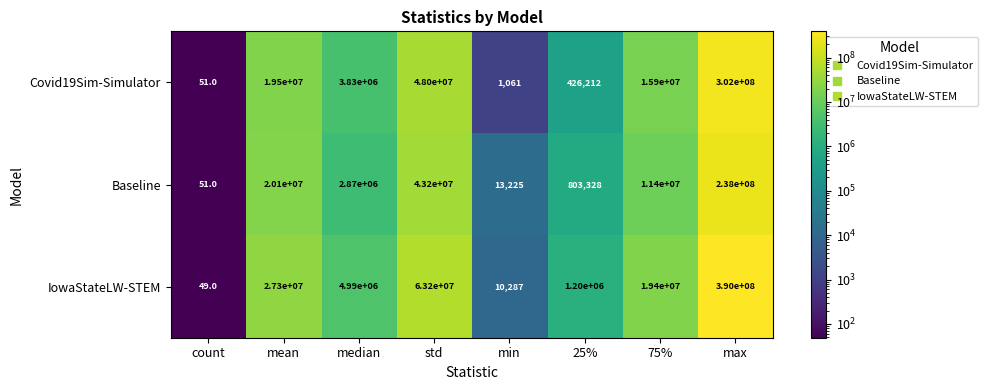

What is the average value of the Covid19Sim-Simulator series?

48707166